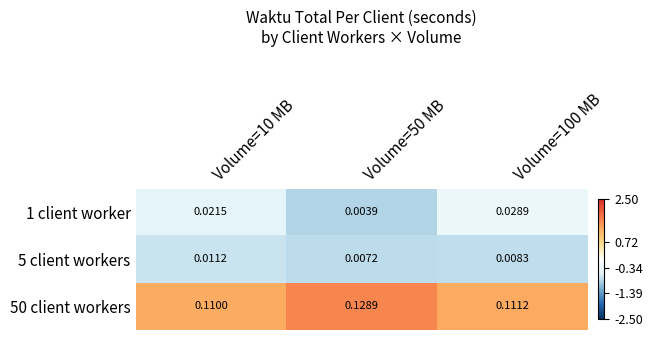

Rank the series at Volume=100 MB from highest to lowest value.

50 client workers, 1 client worker, 5 client workers